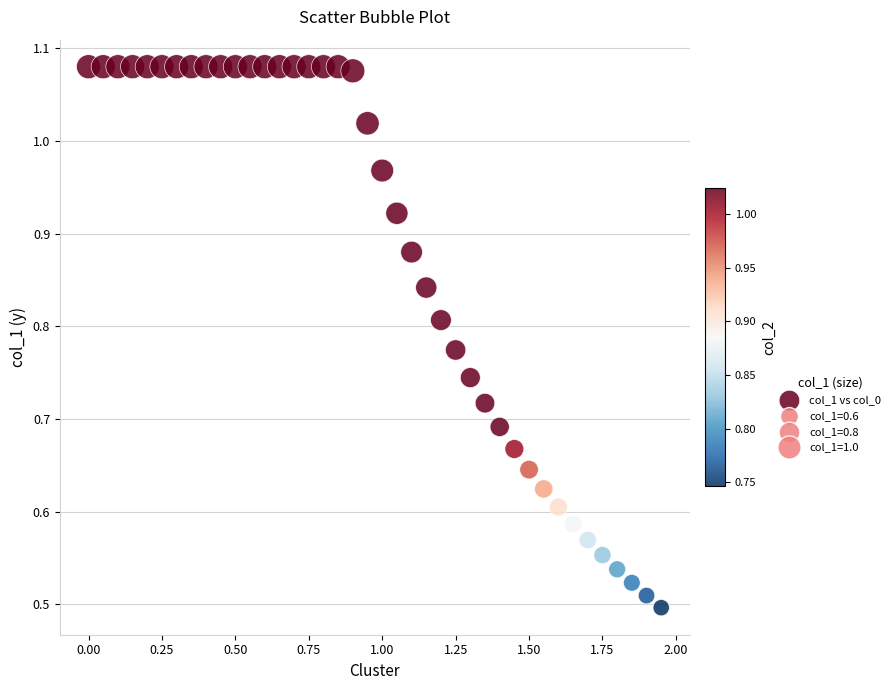

What is the range of X values (max minus min)?

1.9